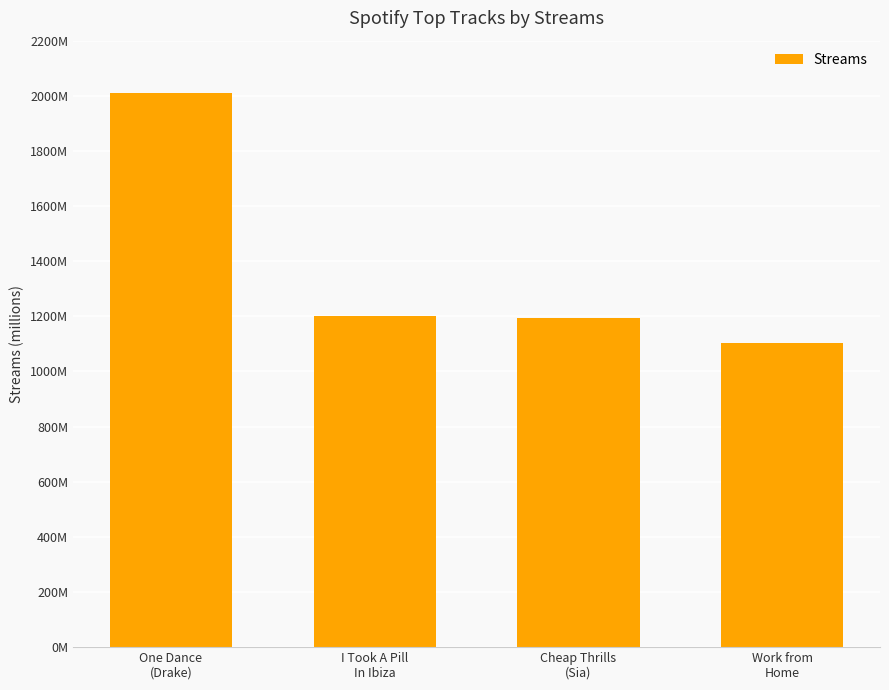

What is the approximate value at I Took A Pill
In Ibiza, to the nearest 100?

1200